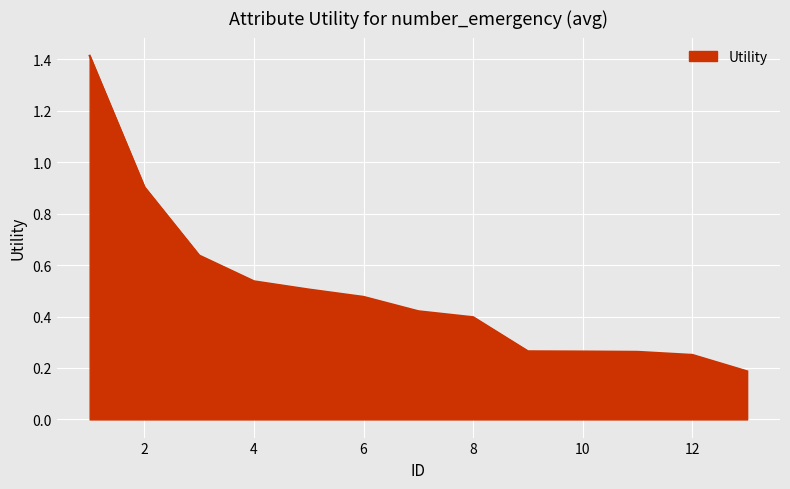

What is the maximum value shown in the chart?

1.4